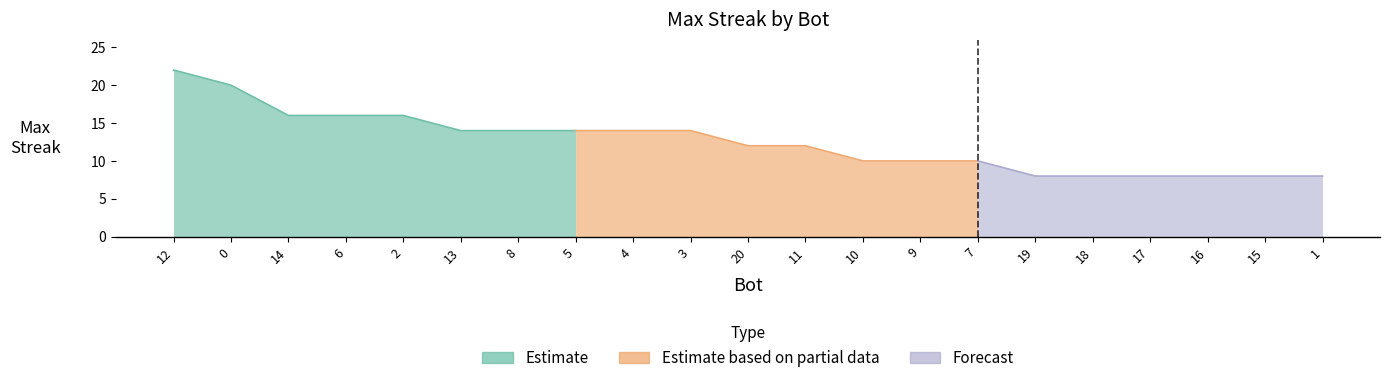

What is the sum of all values?

262